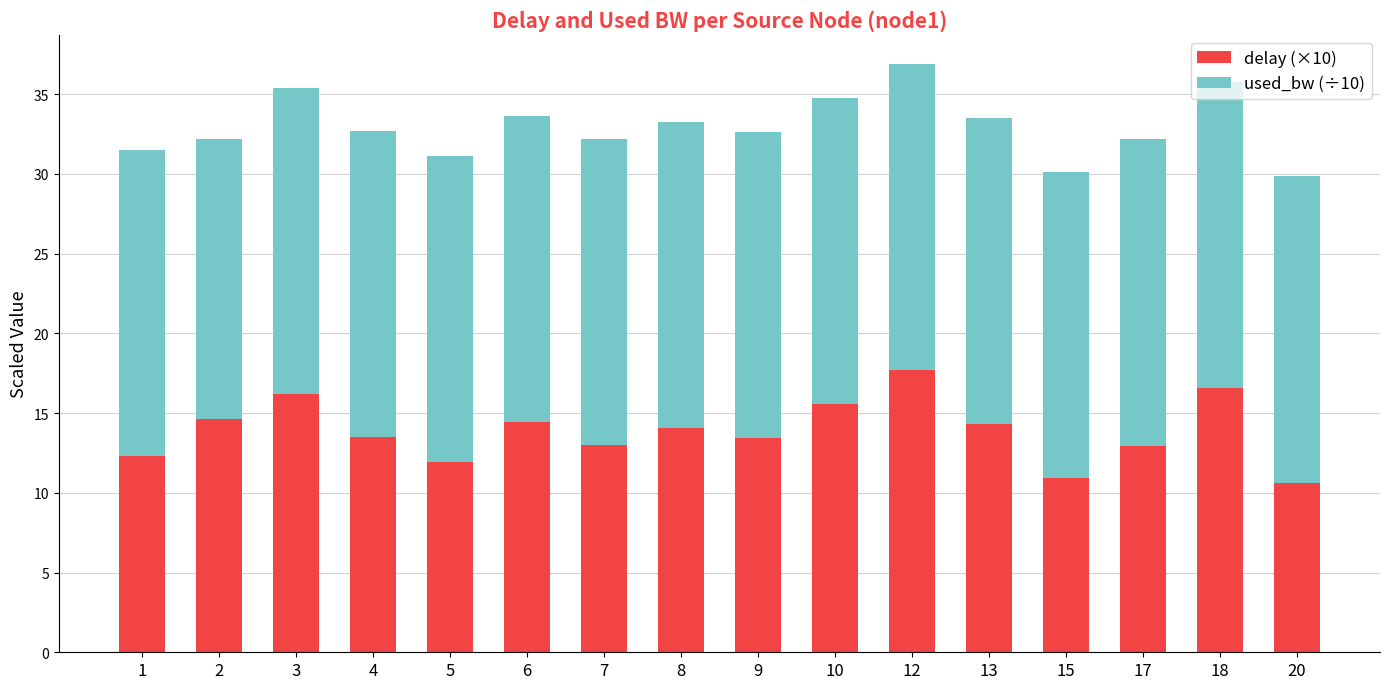

What is the difference between the second highest and minimum values in the delay (×10) series?

5.9